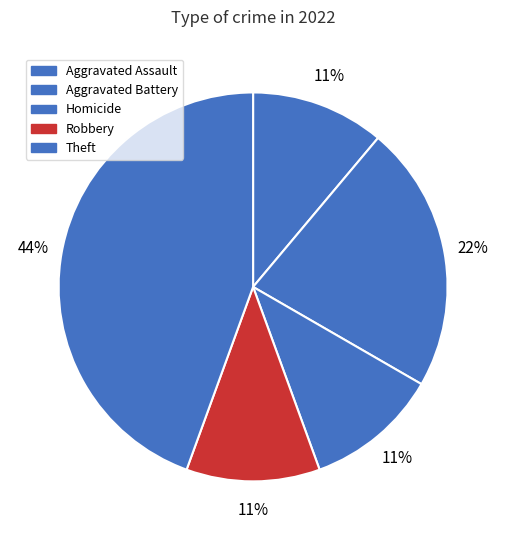

How much of the chart is everything except Theft?

55.6%